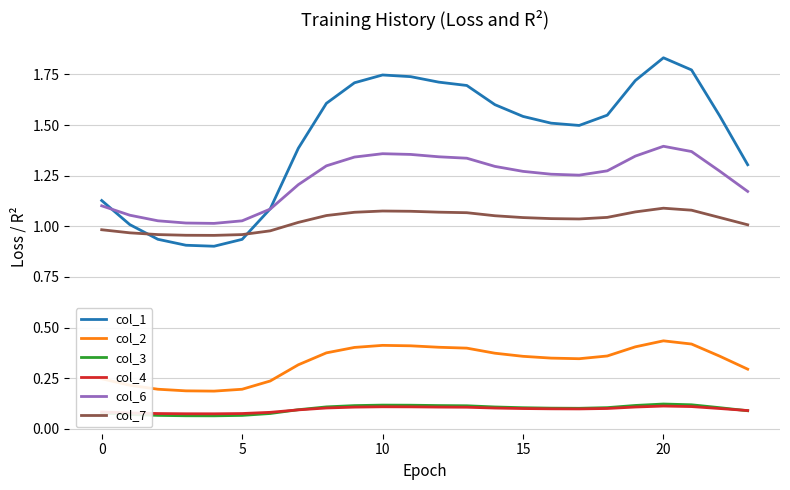

Does the chart have visible grid lines?

Yes